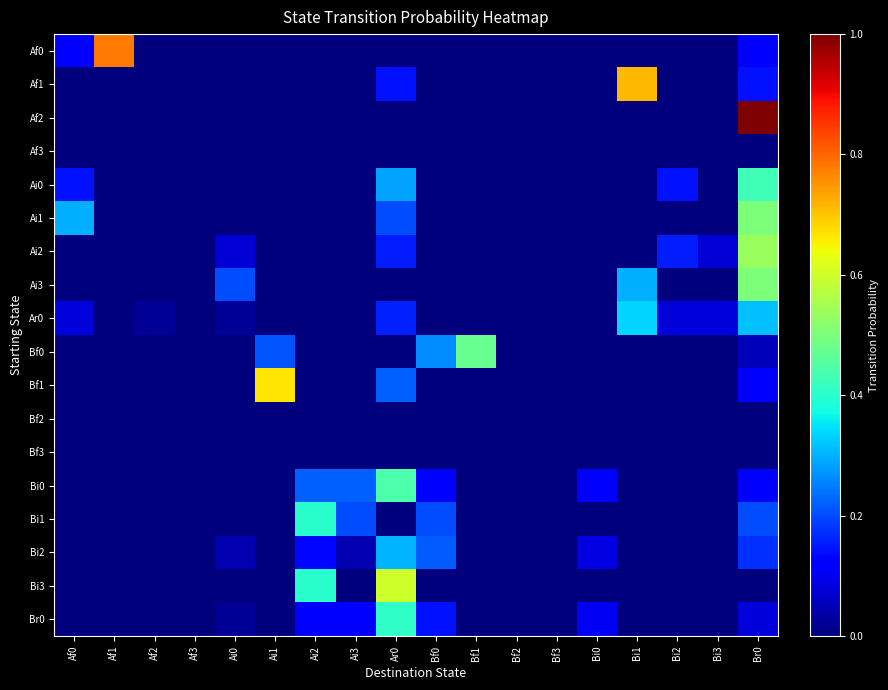

Which series has the widest spread of values?

Af2